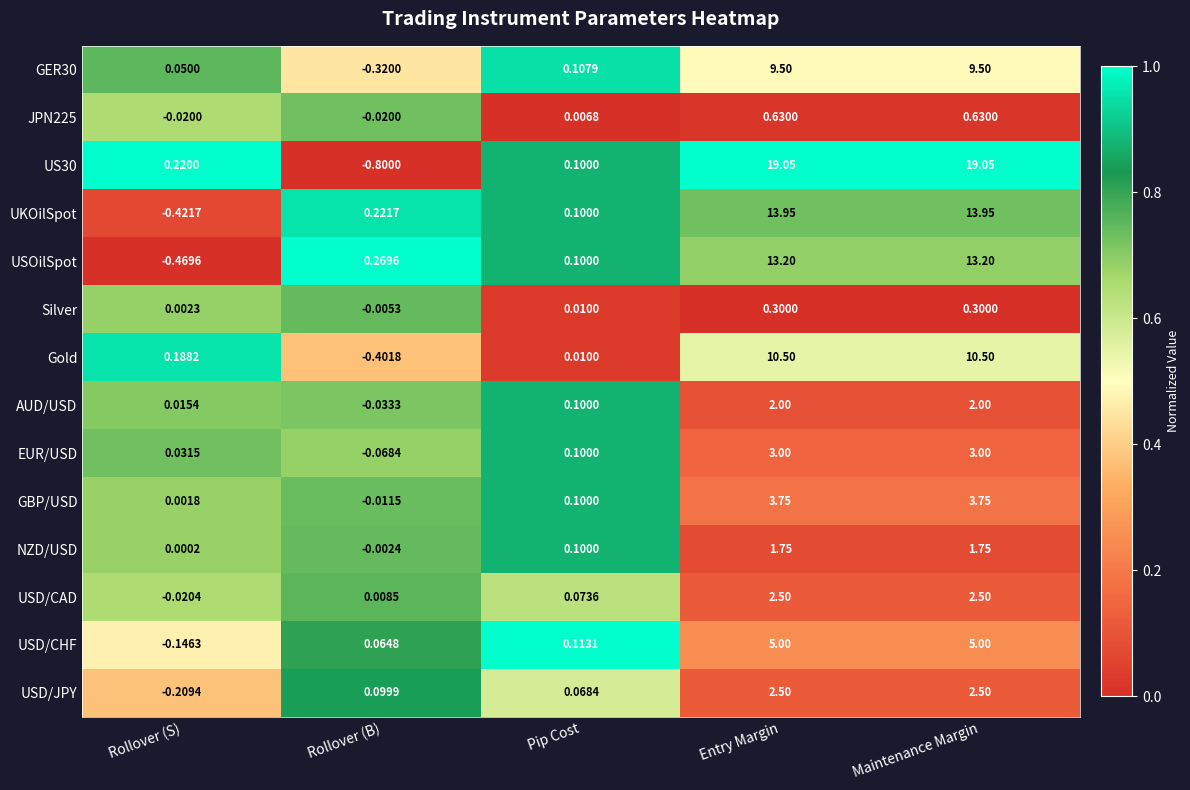

Is the value of GER30 at Rollover (S) greater than the value of GBP/USD at Maintenance Margin?

No